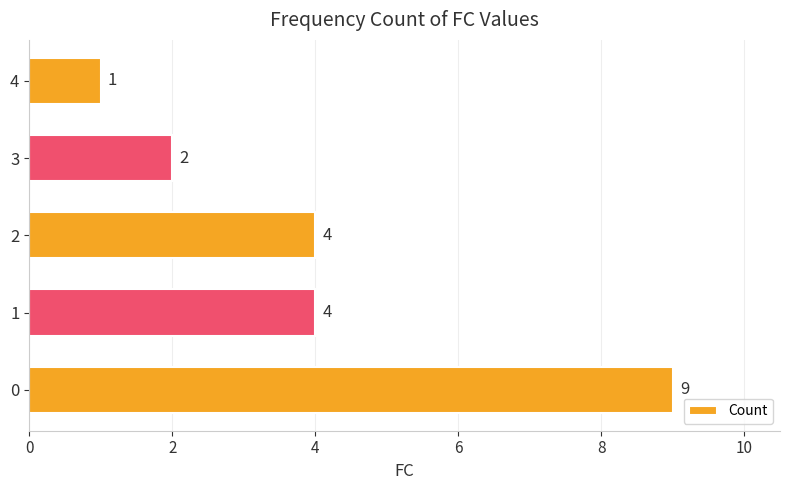

Reading top to bottom, transcribe all the data shown in this chart.

1	2	4	4	9